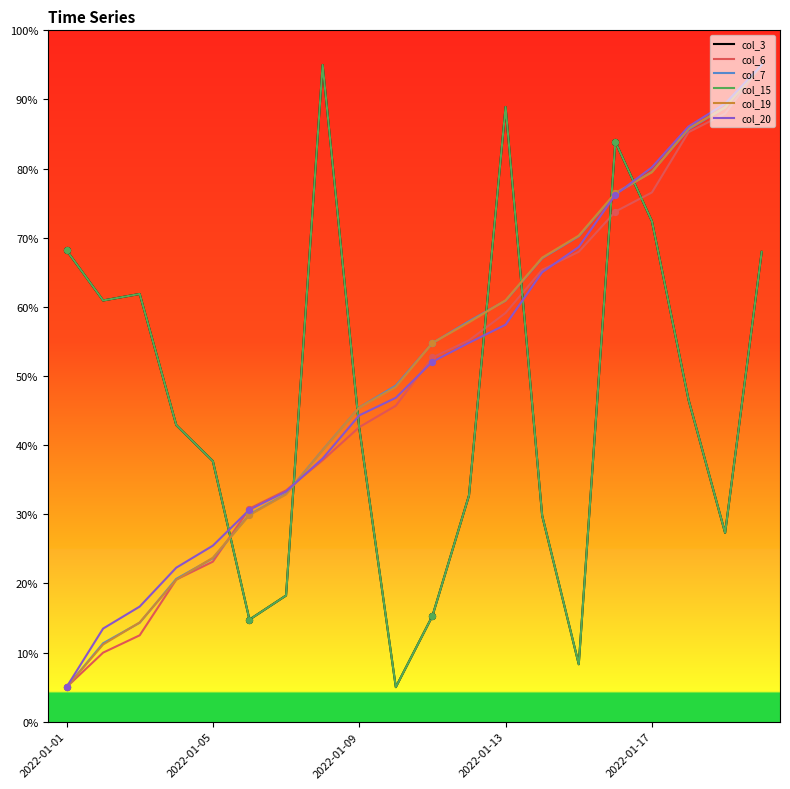

At which category is the sum across all series the highest?

19